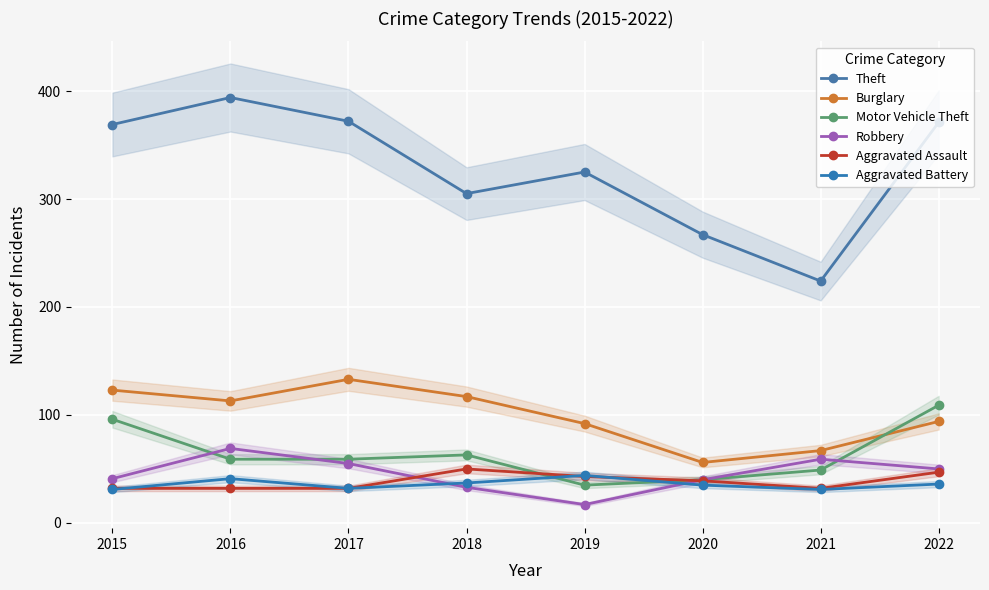

Where is the first local minimum for Motor Vehicle Theft?

2019